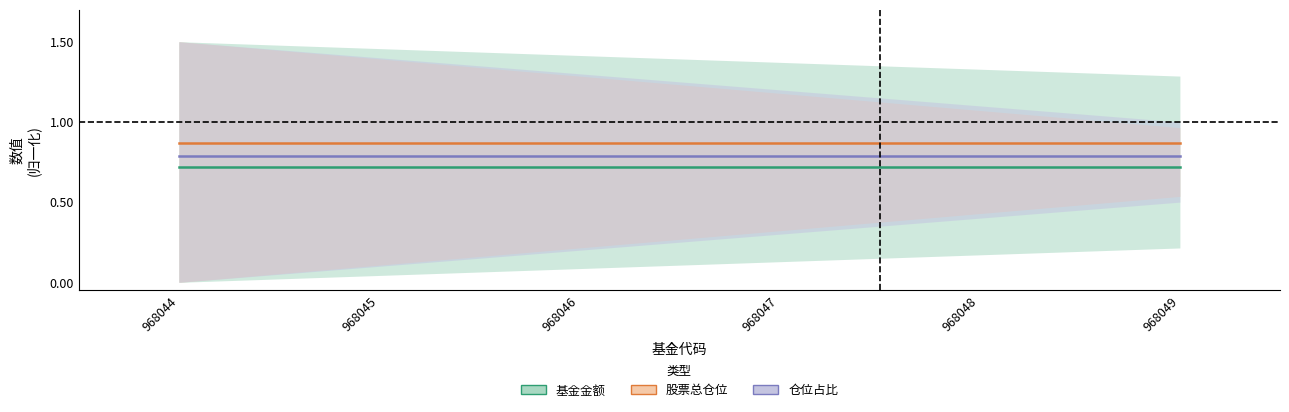

Where is 股票总仓位 nearest to the value 0?

968044